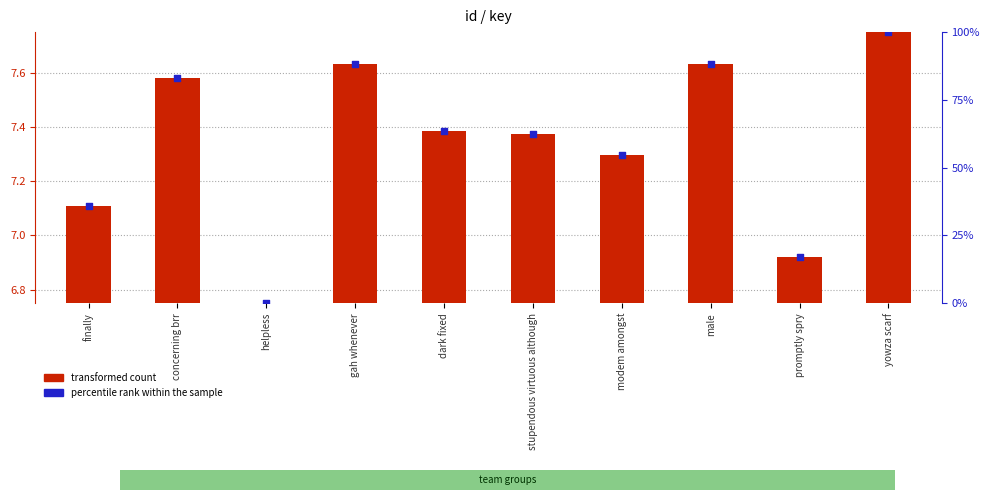

Which series reaches the maximum Y coordinate?

percentile rank within the sample